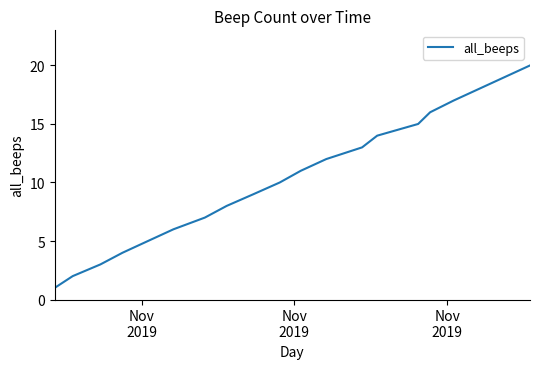

What is the greatest value displayed?

20